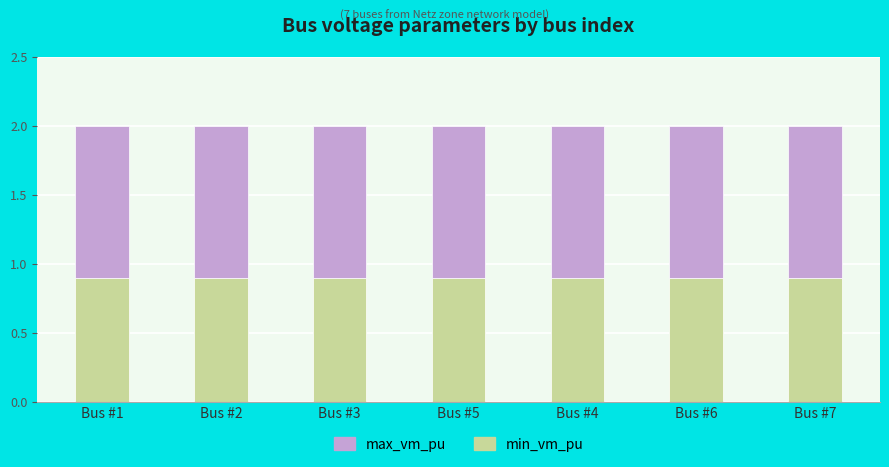

What is the total value across all series at Bus #2?

2.0